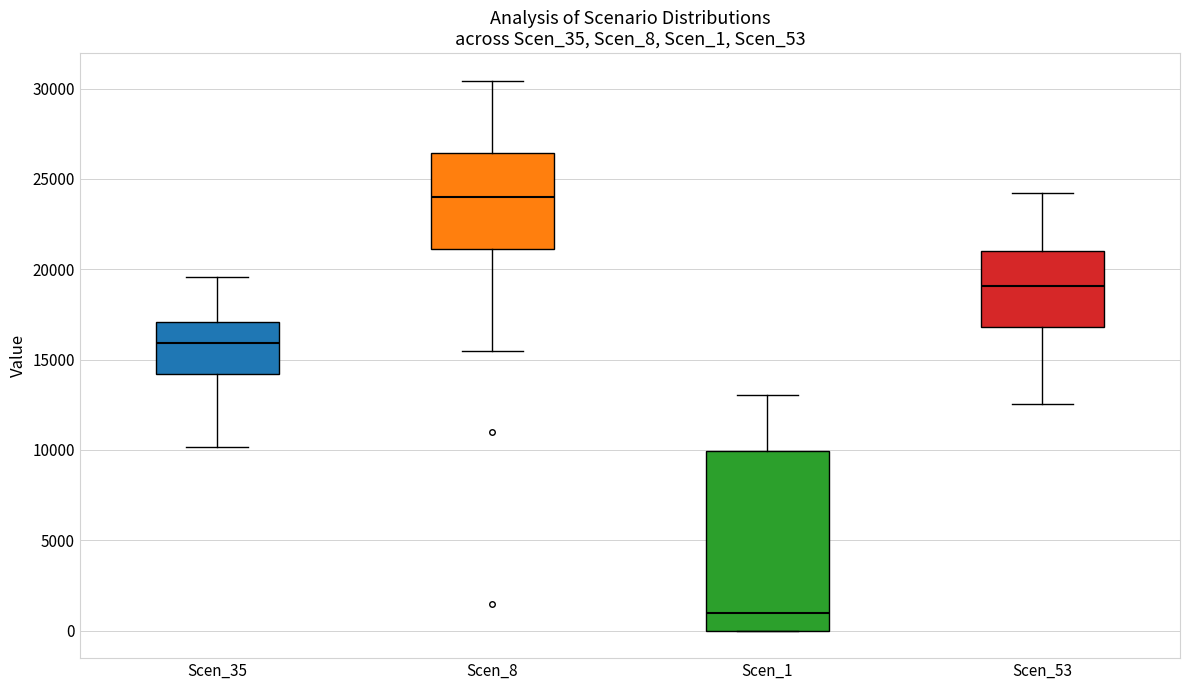

Which box has the highest median line?

Scen_8